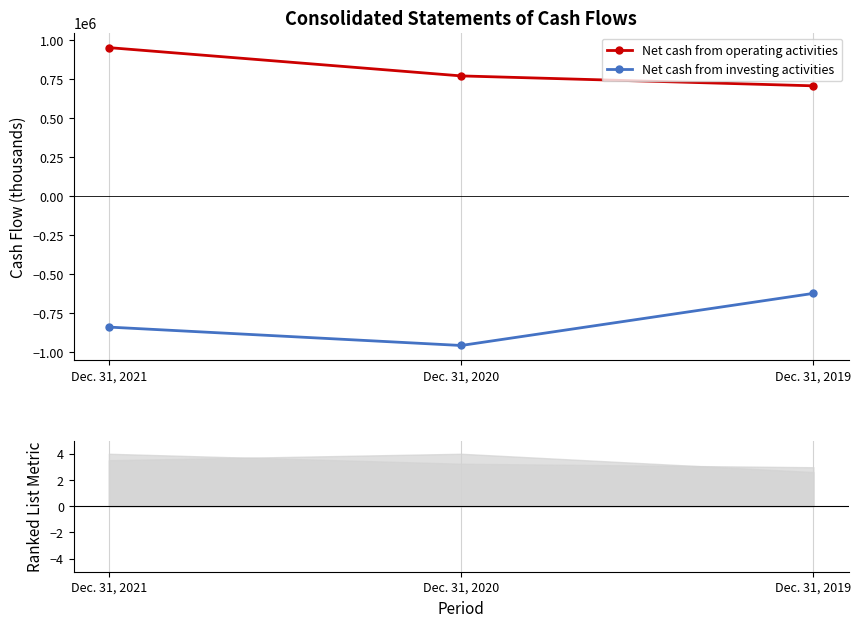

Count the number of data series in this chart.

2